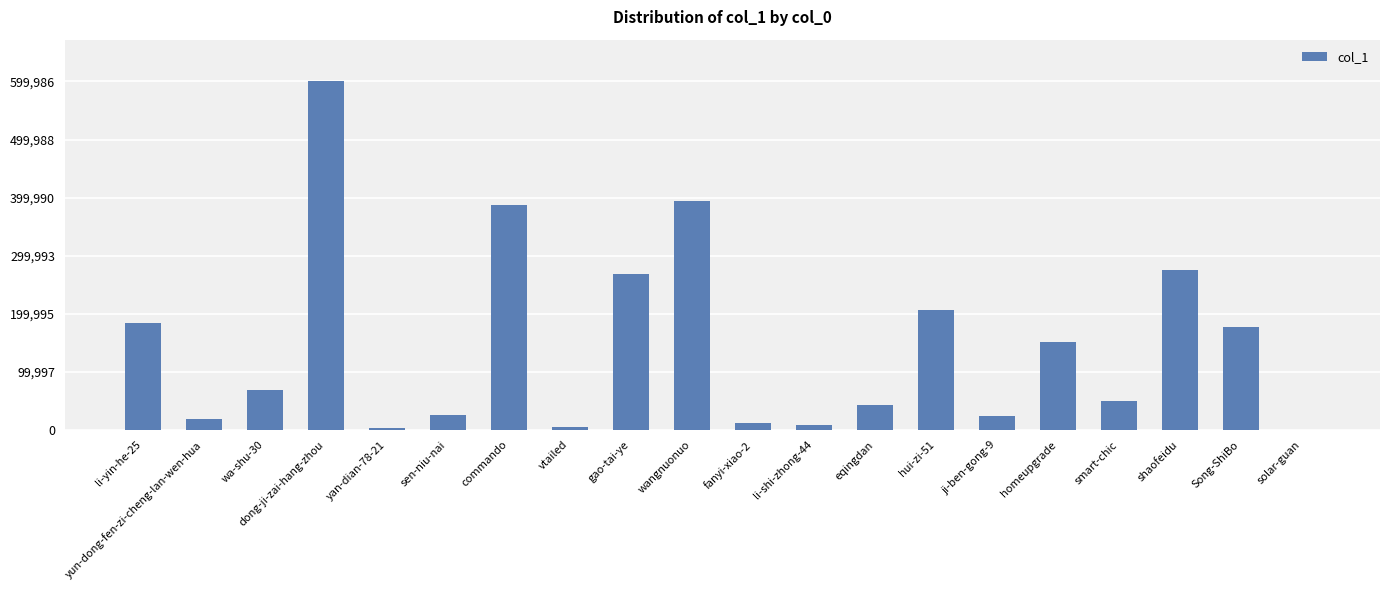

How many distinct data groups are displayed?

1